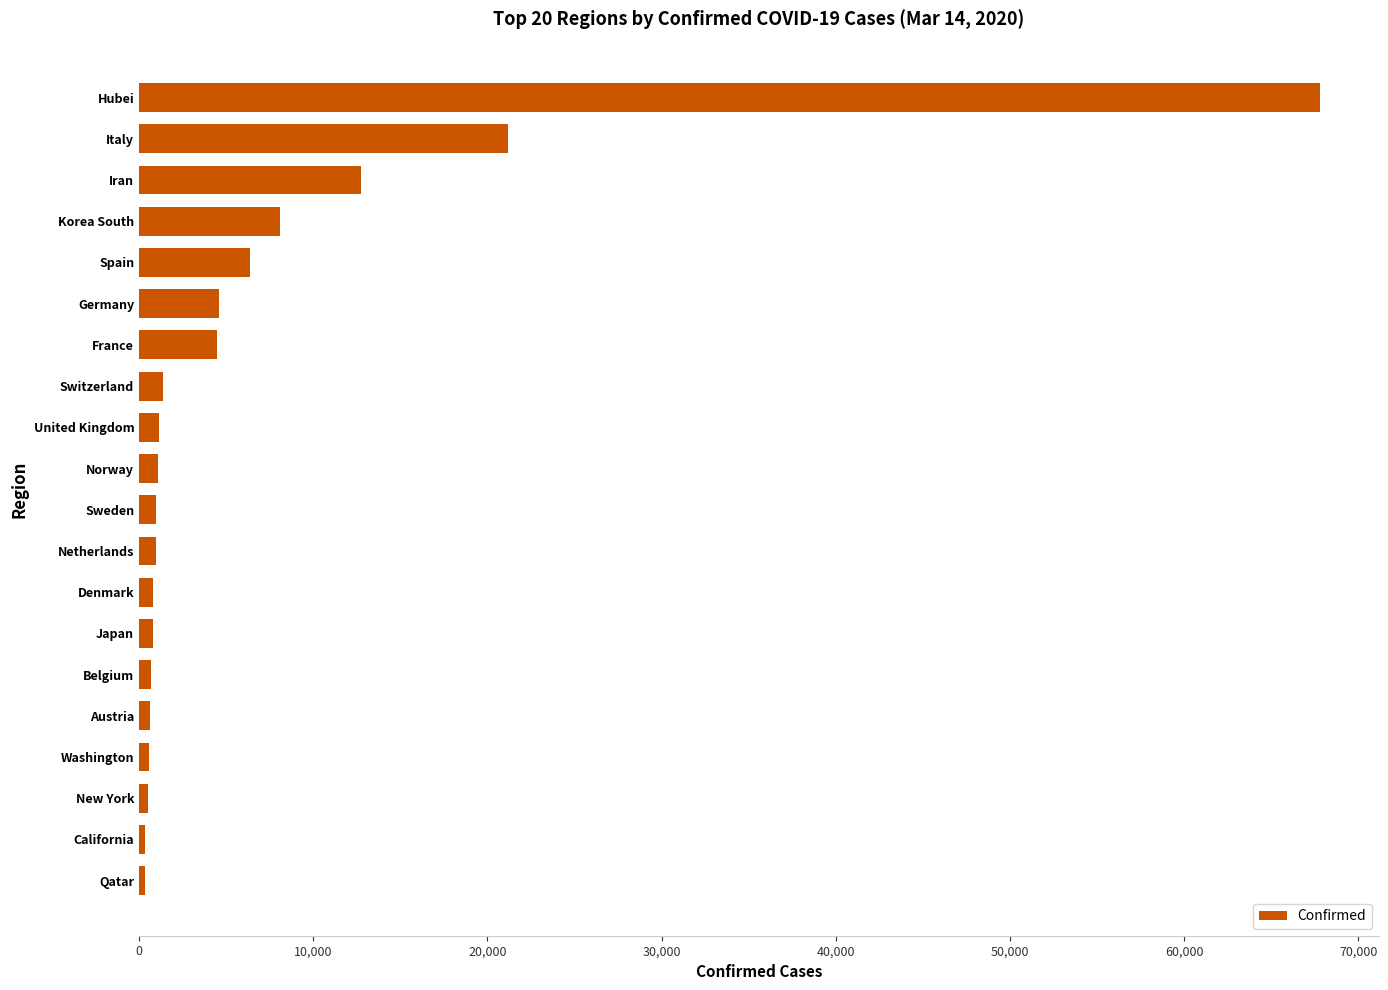

At which label is the value closest to 34063?

Italy